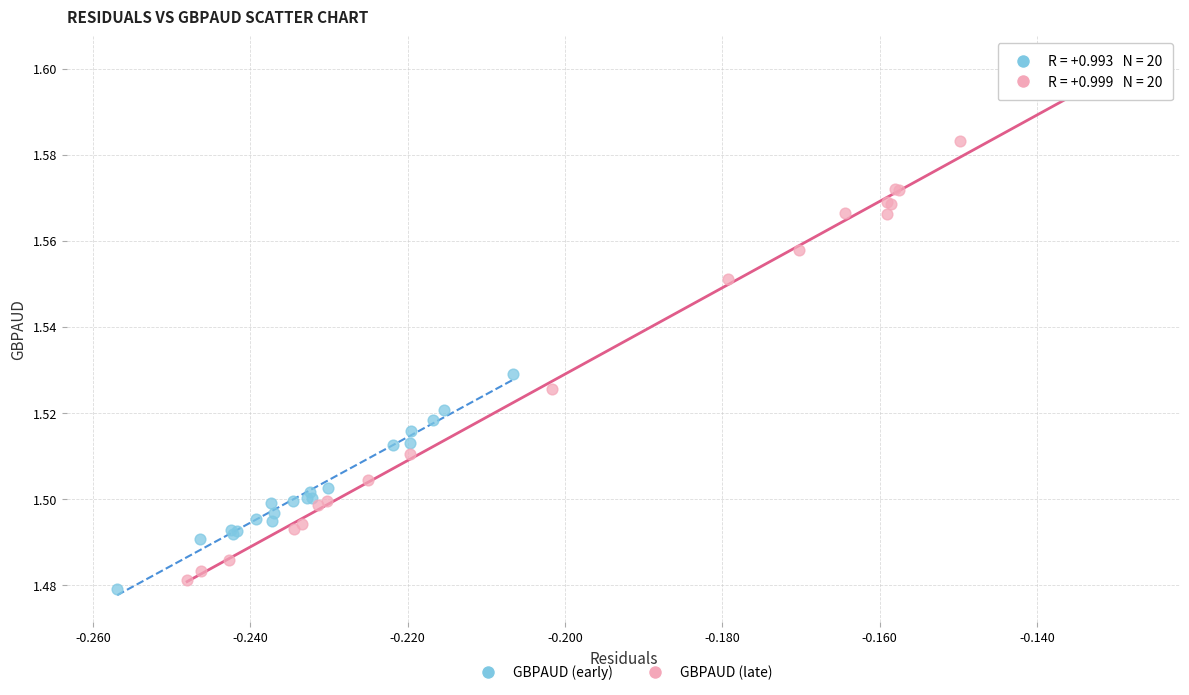

What are all the series names shown in the legend?

GBPAUD (early), GBPAUD (late)